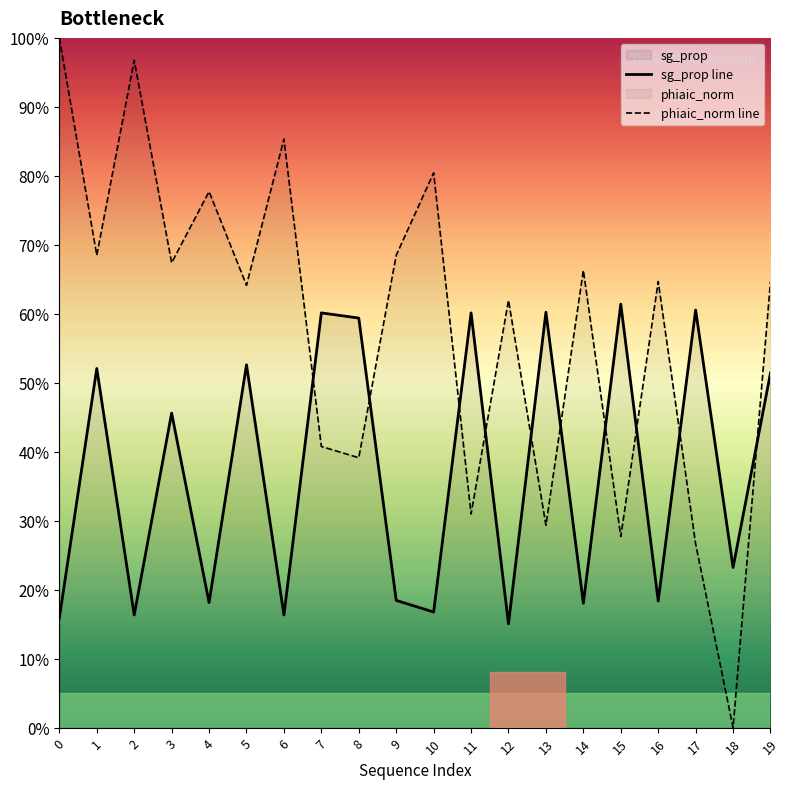

Rank the series by their maximum value, from lowest to highest.

sg_prop line, phiaic_norm line